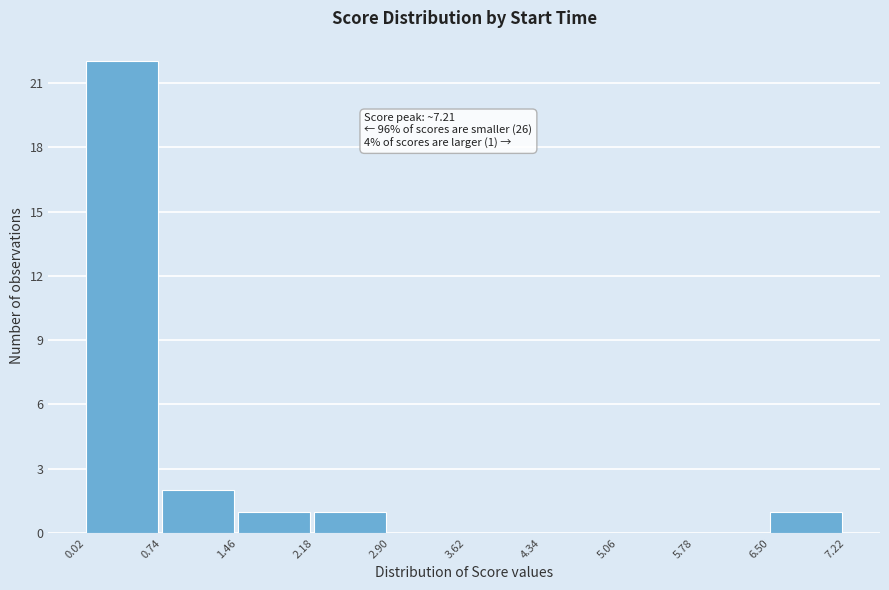

Which range on the x-axis has the tallest bar?

0.02 to 0.74